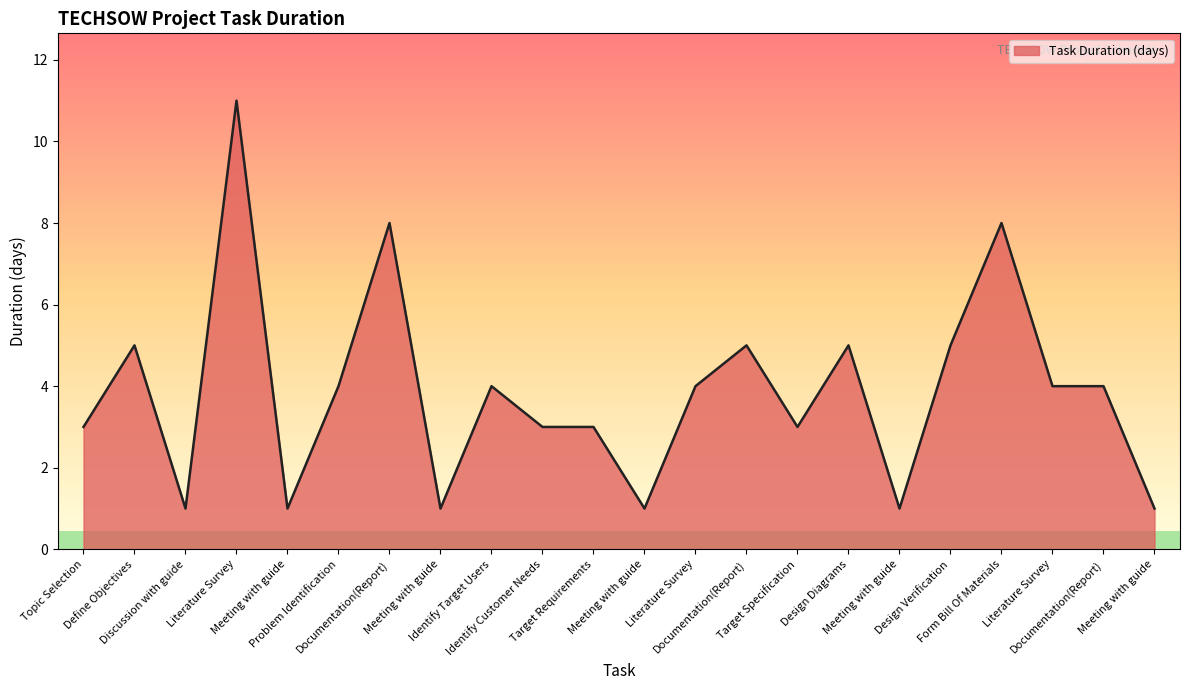

Does the chart have visible grid lines?

Yes